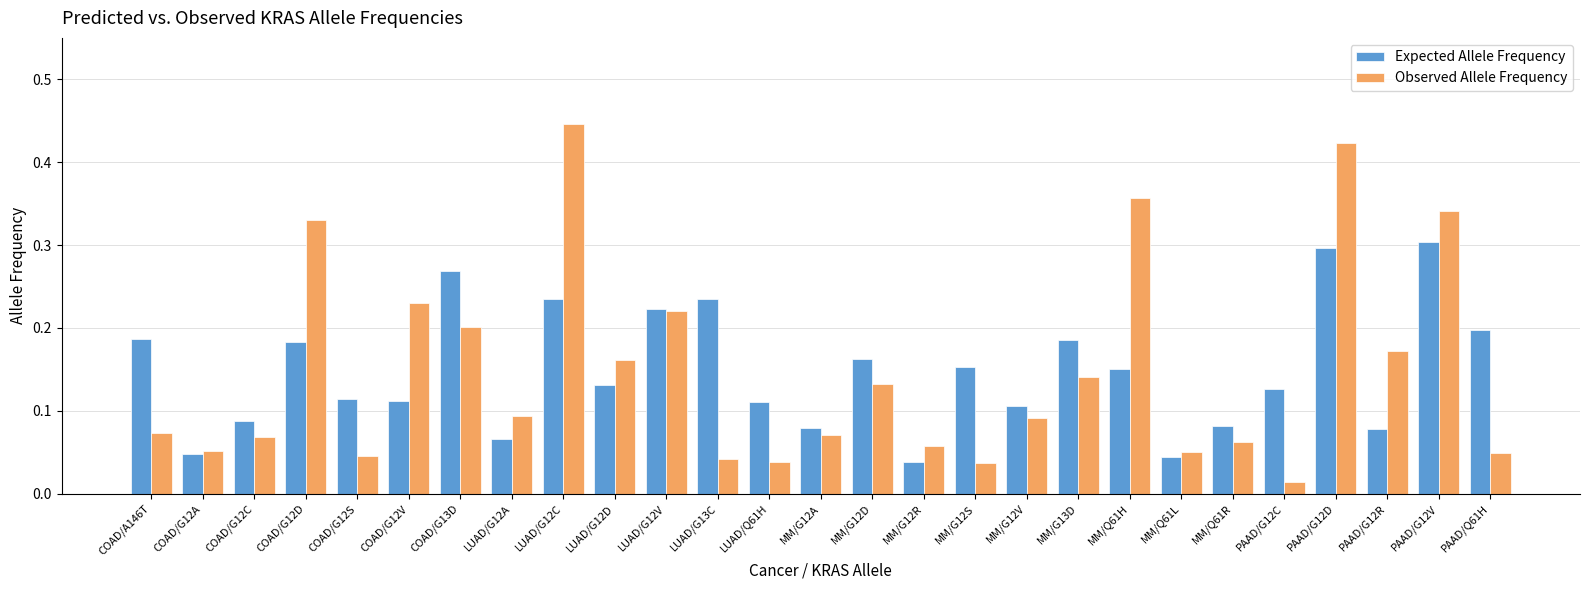

What are all the series names shown in the legend?

Expected Allele Frequency, Observed Allele Frequency